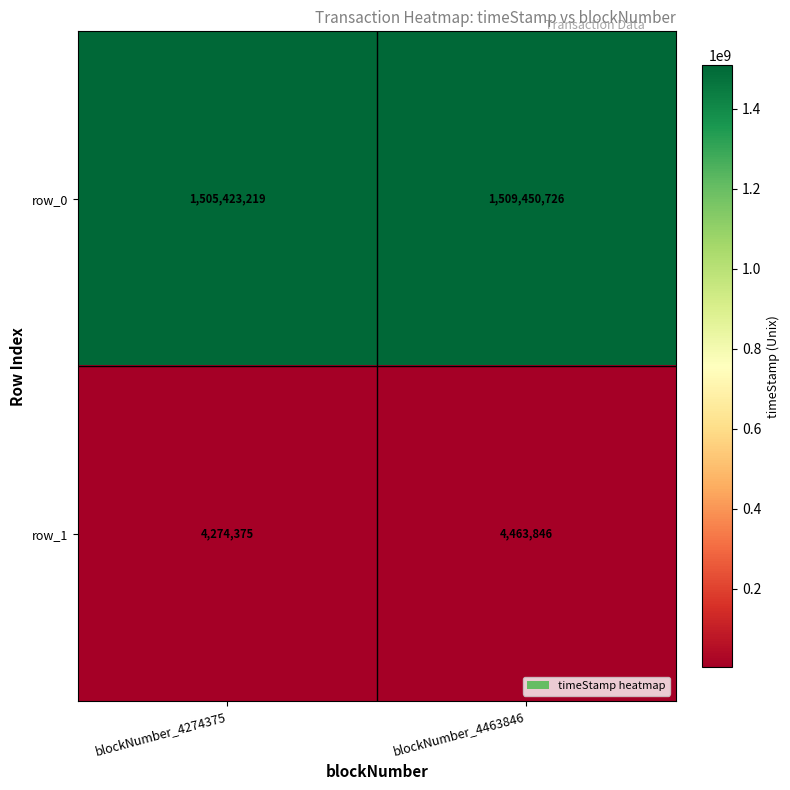

What is the maximum value shown in the chart?

1509450726